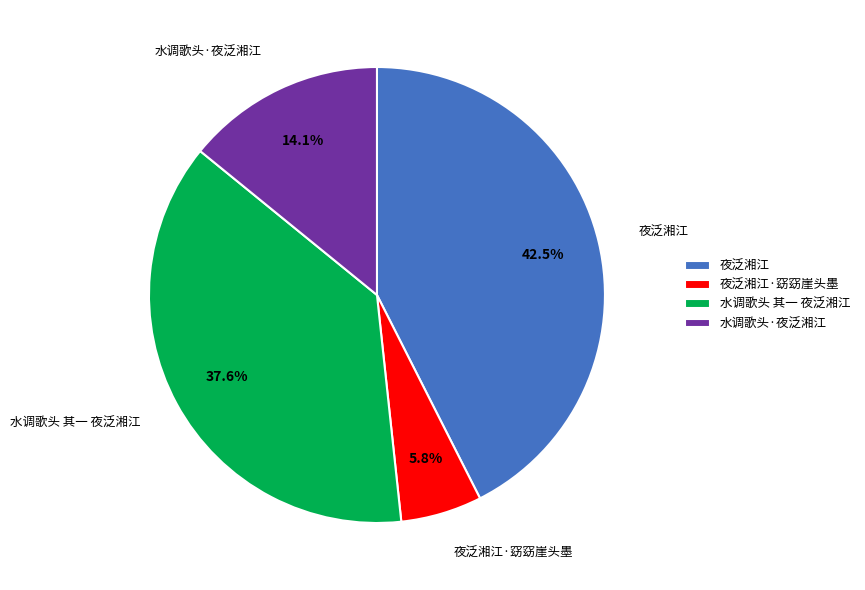

How many slices are in this pie chart?

4